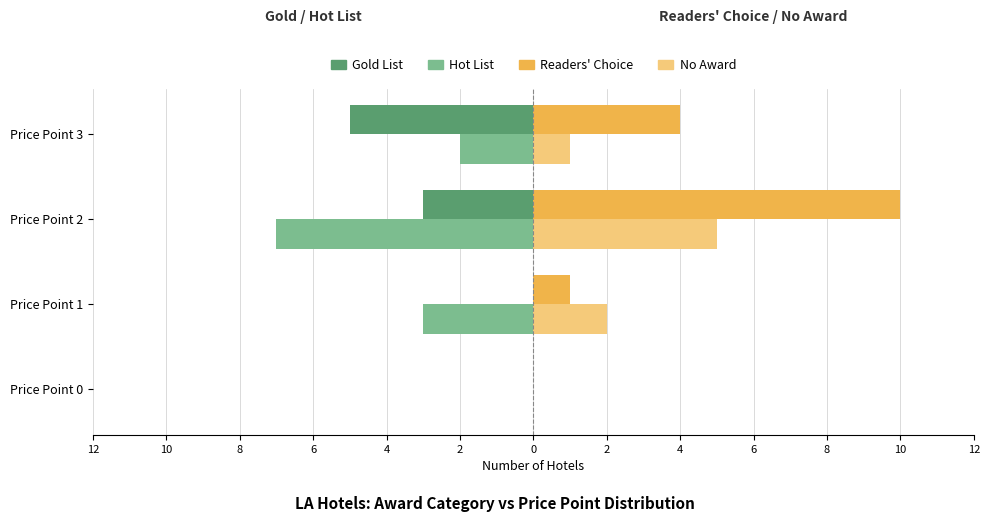

What are all the series names shown in the legend?

Gold List, Hot List, Readers' Choice, No Award